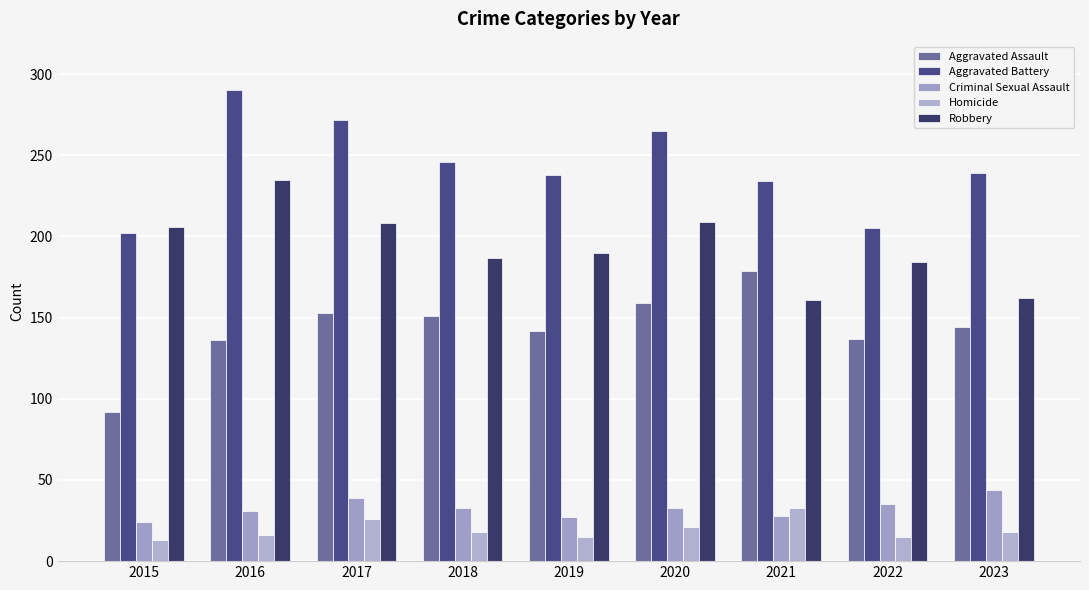

Which series changed the most between 2017 and 2023?

Robbery